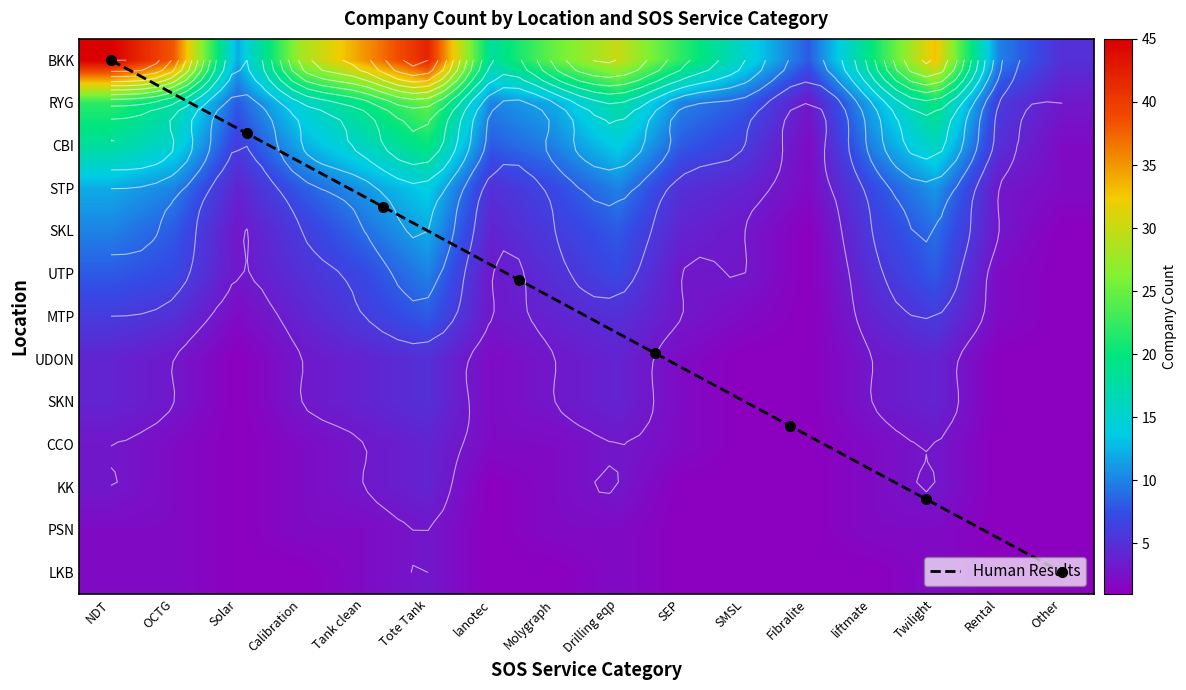

How many categories are shown in the chart?

16